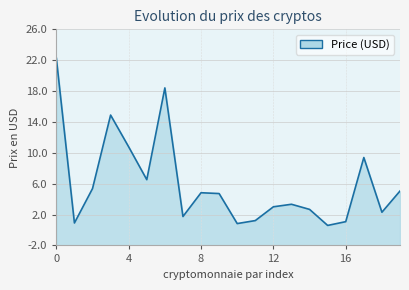

How many lines are shown in the chart?

1